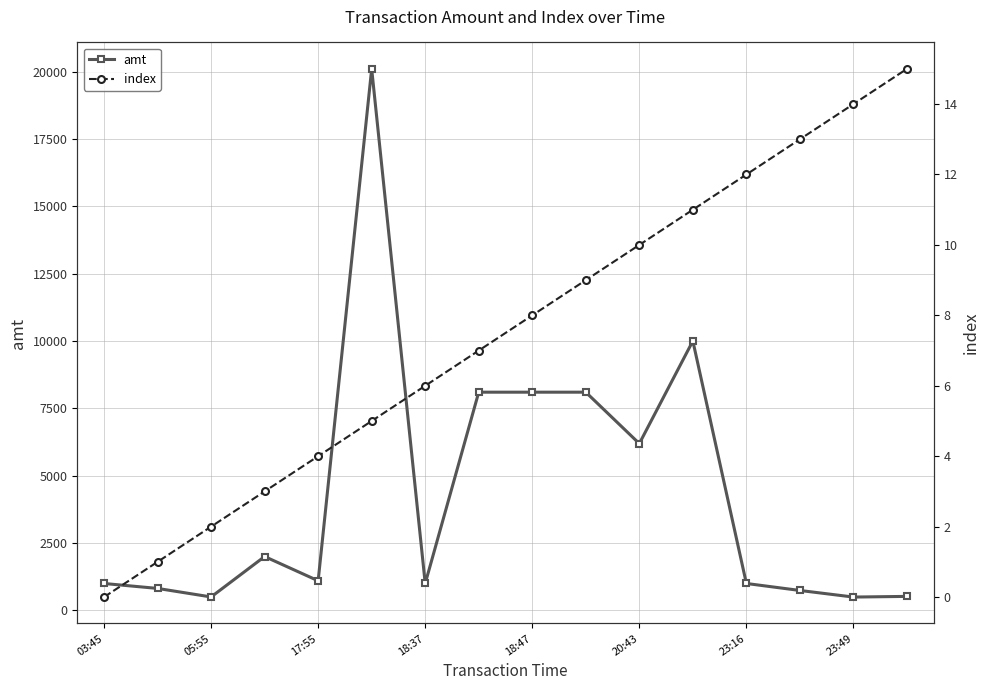

What are all the series names shown in the legend?

amt, index